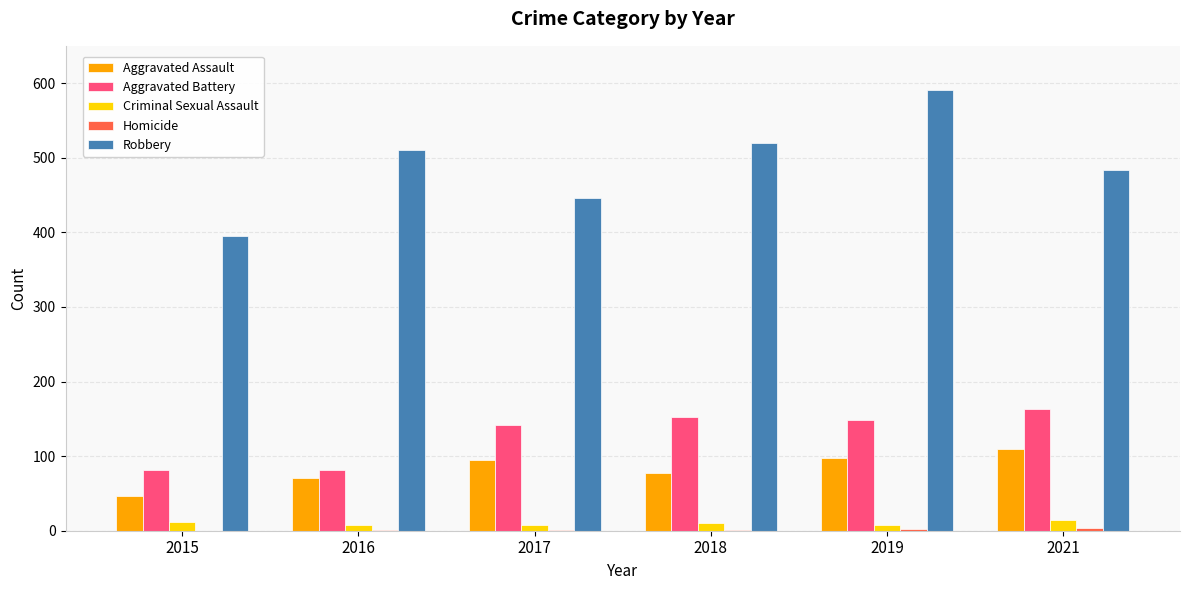

At which category is the sum across all series the highest?

2019